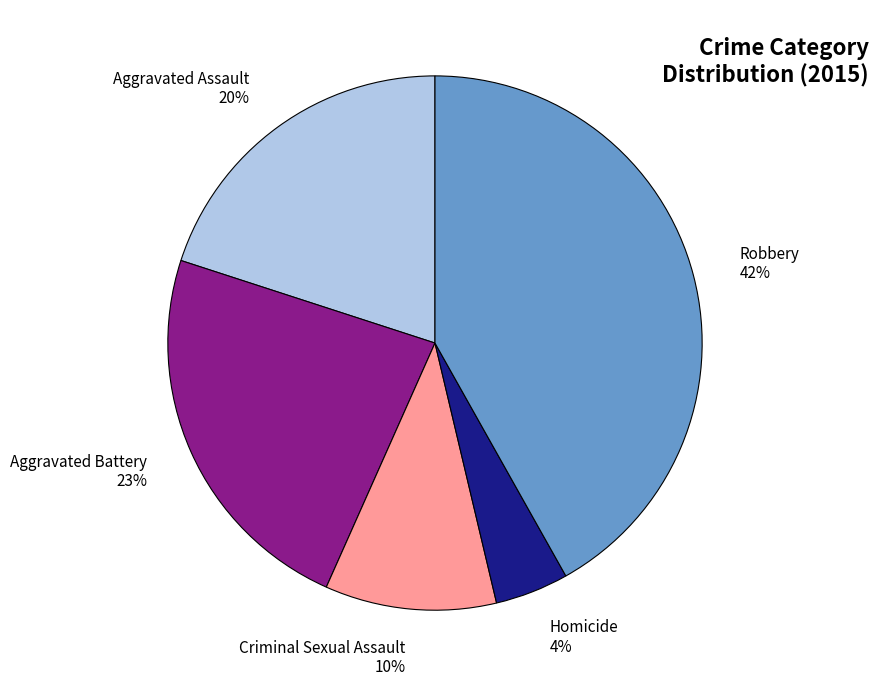

Is there a majority slice in this chart?

No